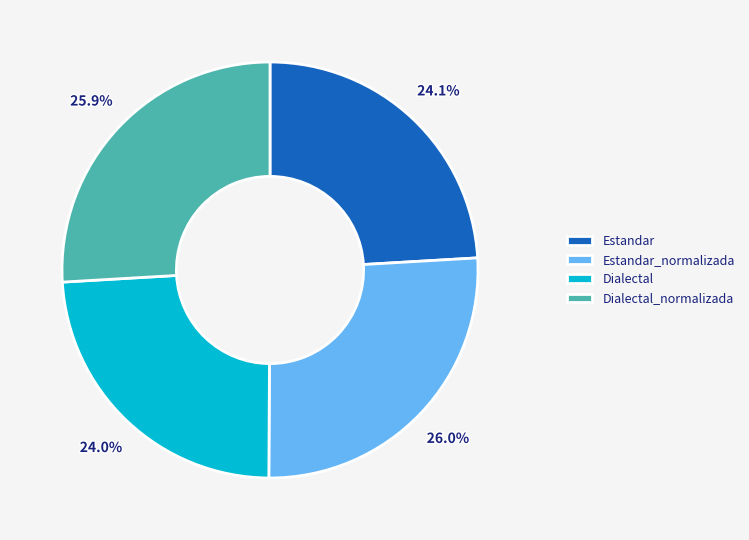

Does Dialectal_normalizada represent more than half of the total?

No